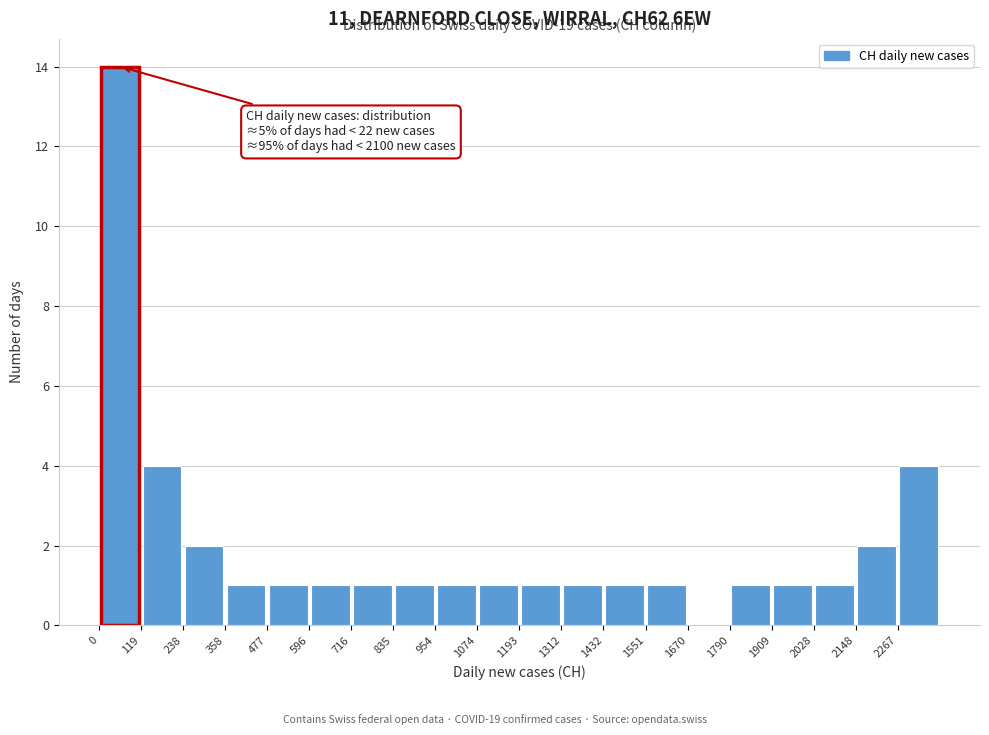

Over which range of the x-axis is the bar tallest?

0 to 120